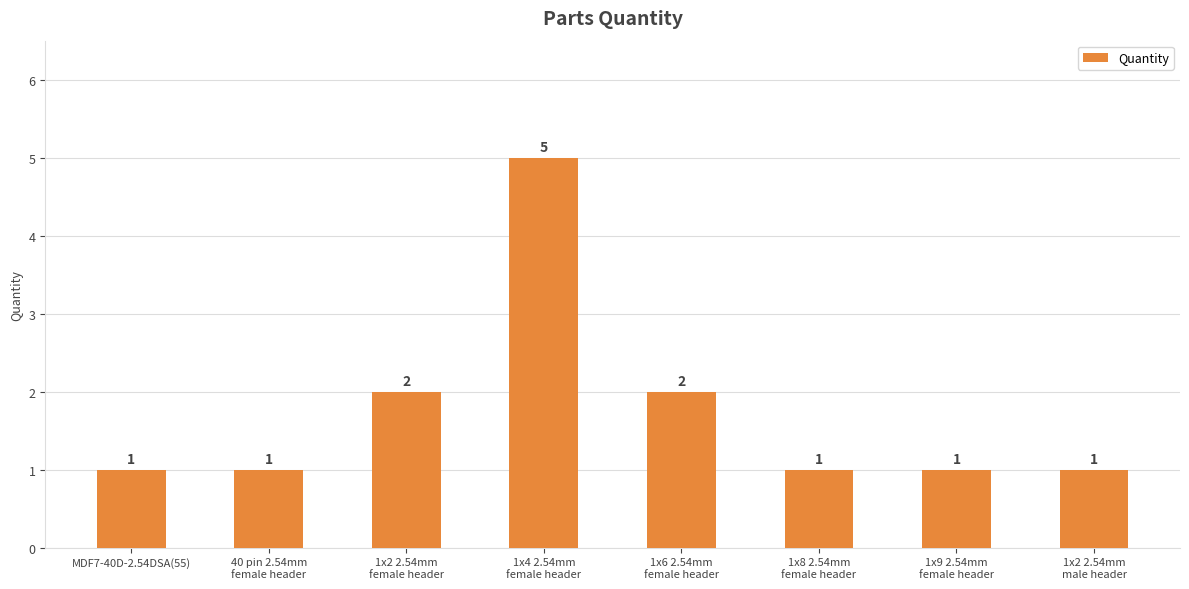

What is the label of the 5th bar from the left?

1x6 2.54mm
female header